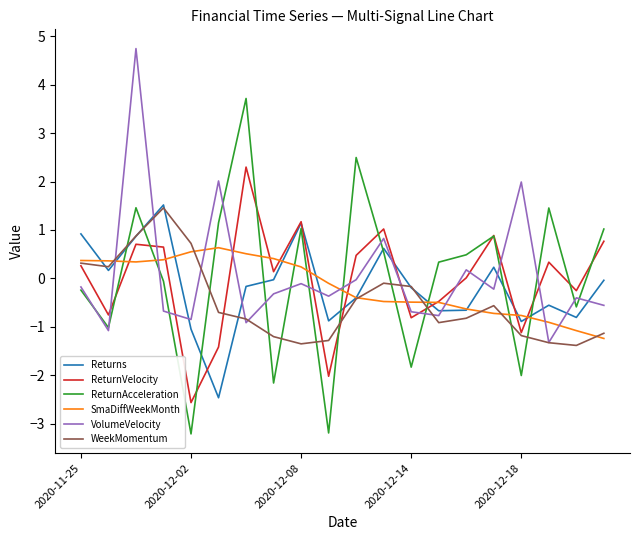

What is the lowest value of the ReturnVelocity series?

-2.6